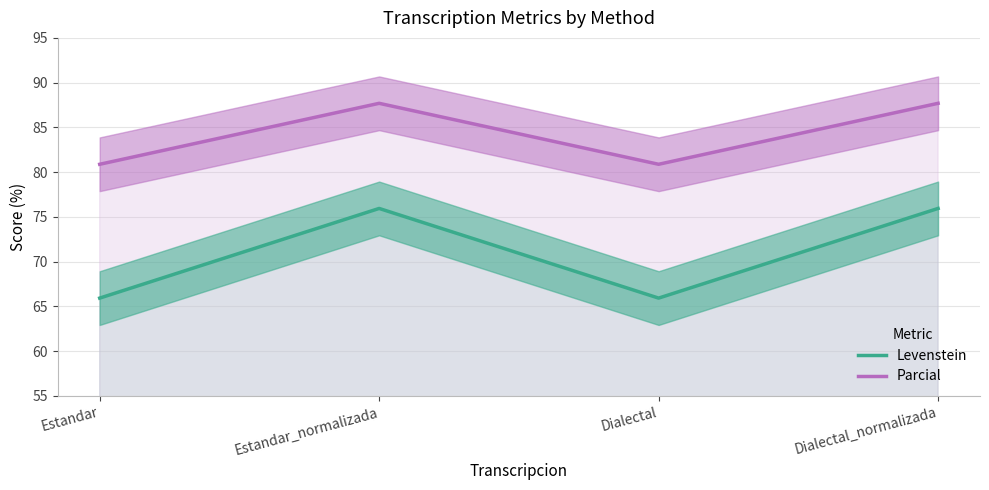

Which category has the highest value in the Parcial series?

Estandar_normalizada